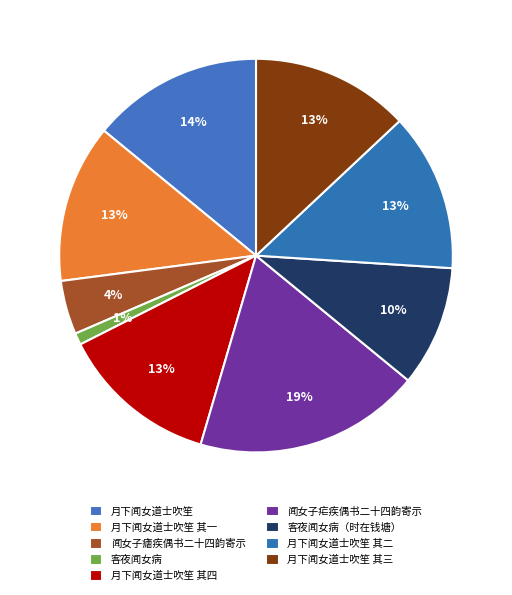

Which has a higher value, 客夜闻女病（时在钱塘） or 月下闻女道士吹笙 其一?

月下闻女道士吹笙 其一